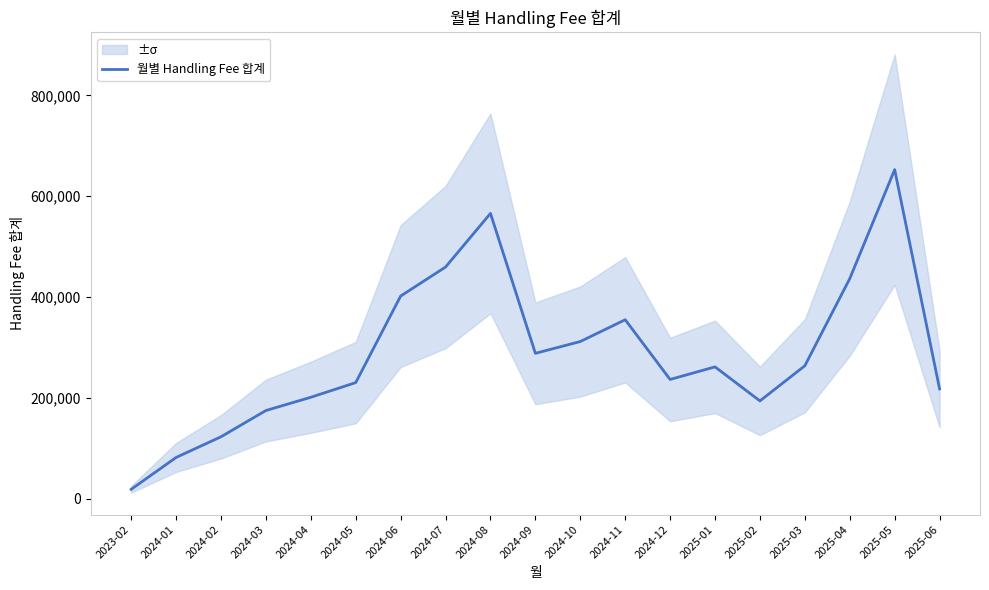

Count the number of data series in this chart.

1